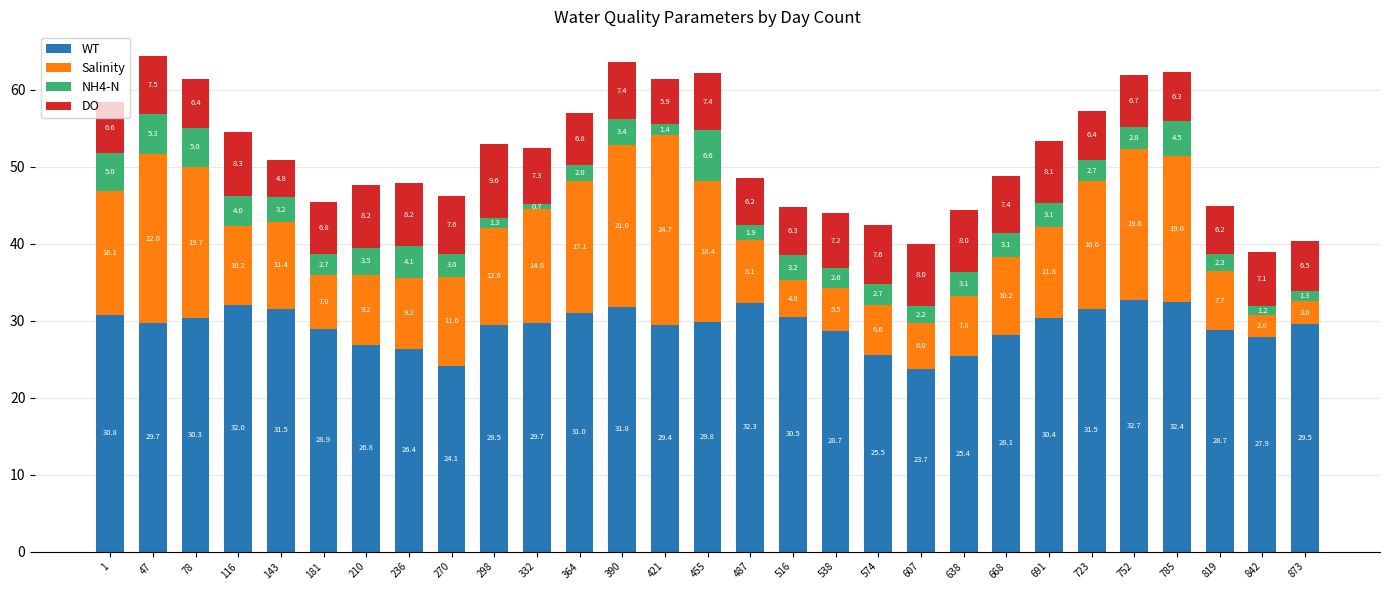

What is the highest value of the WT series?

32.7